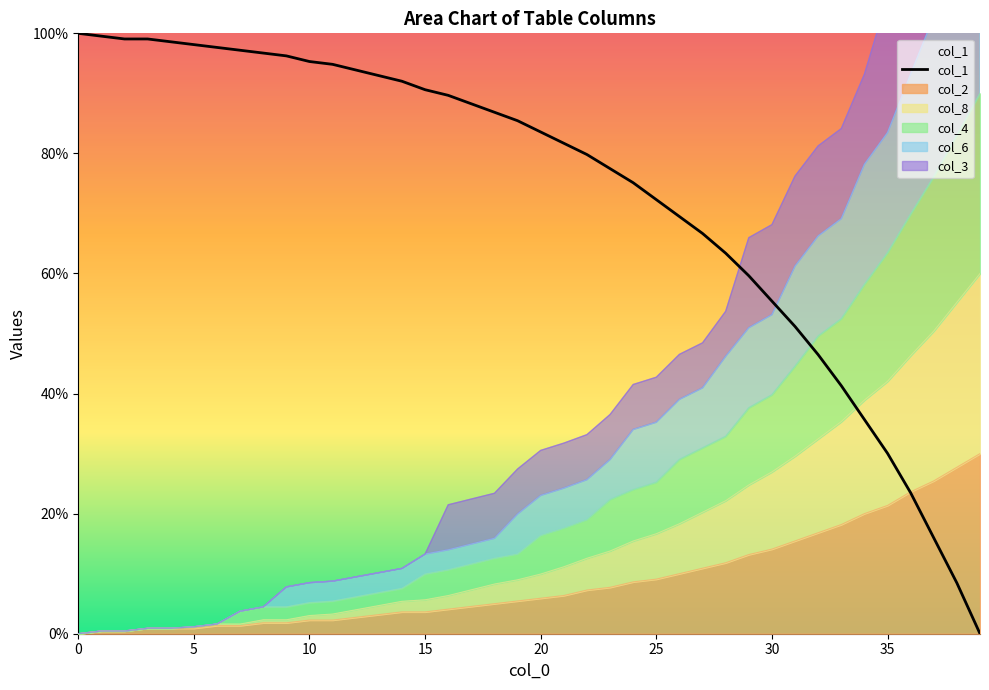

How many values are below 85?

20